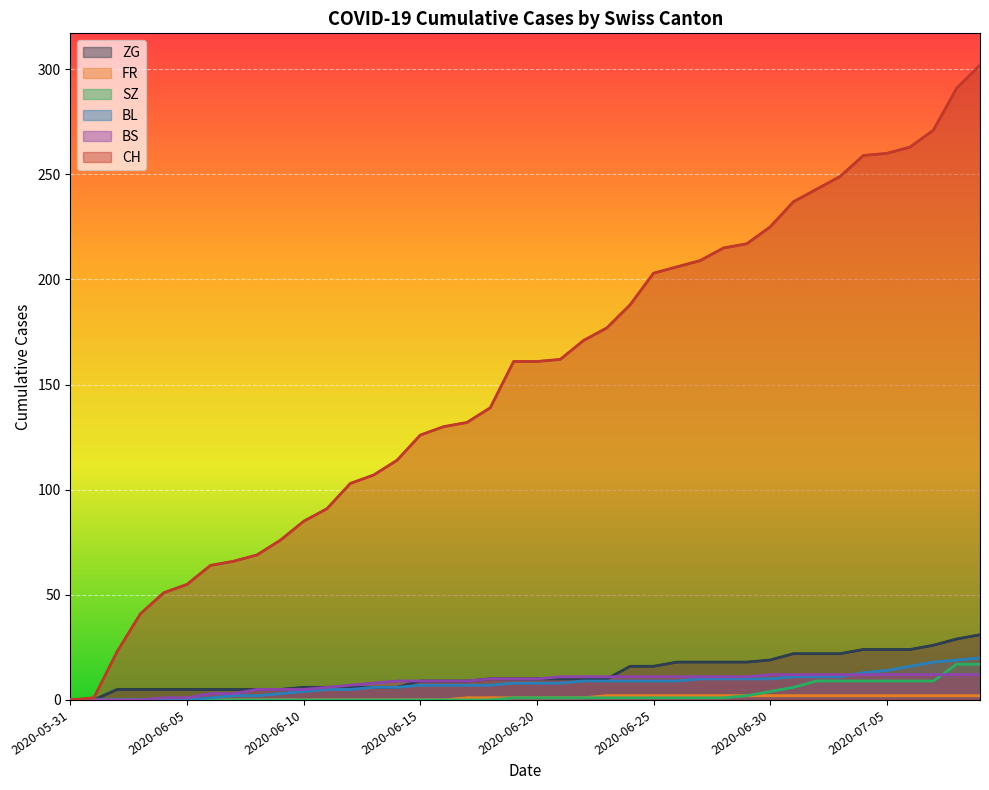

What is the sum of the CH values at 2020-06-11 and 2020-06-04?

142